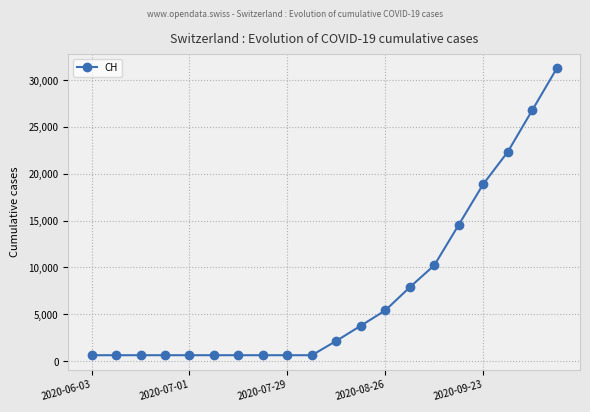

What is the value of the 17th point from the left?

18903